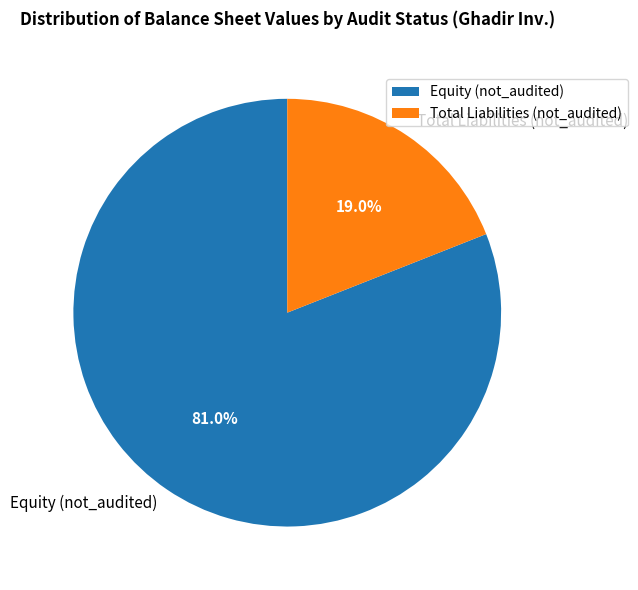

Which slice represents more than half of the pie?

Equity (not_audited)